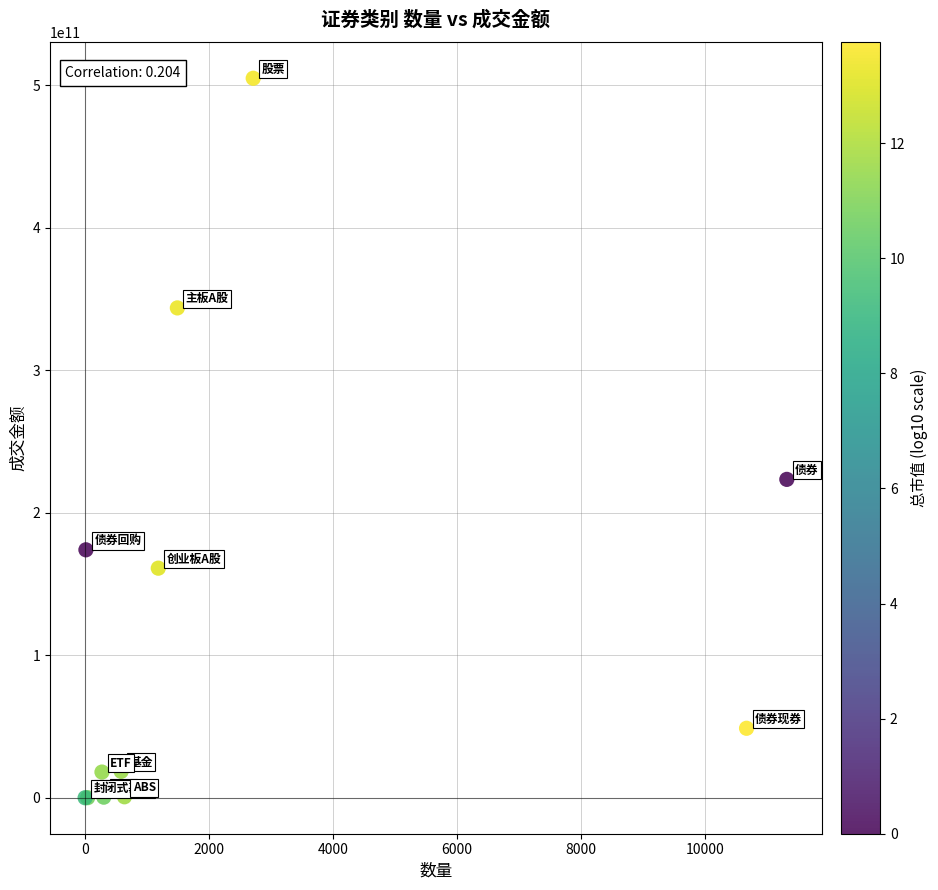

What Y value in the scatter plot is closest to 252369909748?

223346029954.0